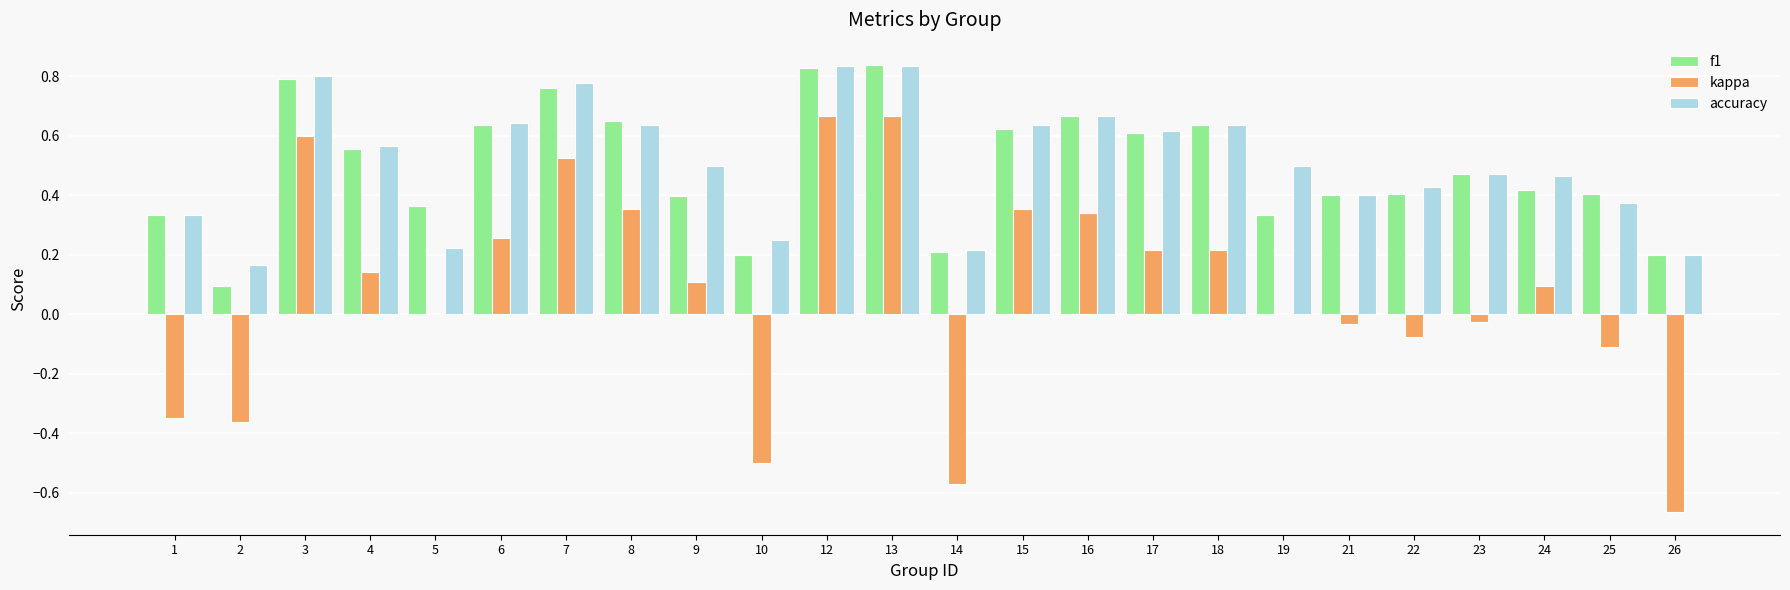

Which series has the largest range (max minus min)?

kappa